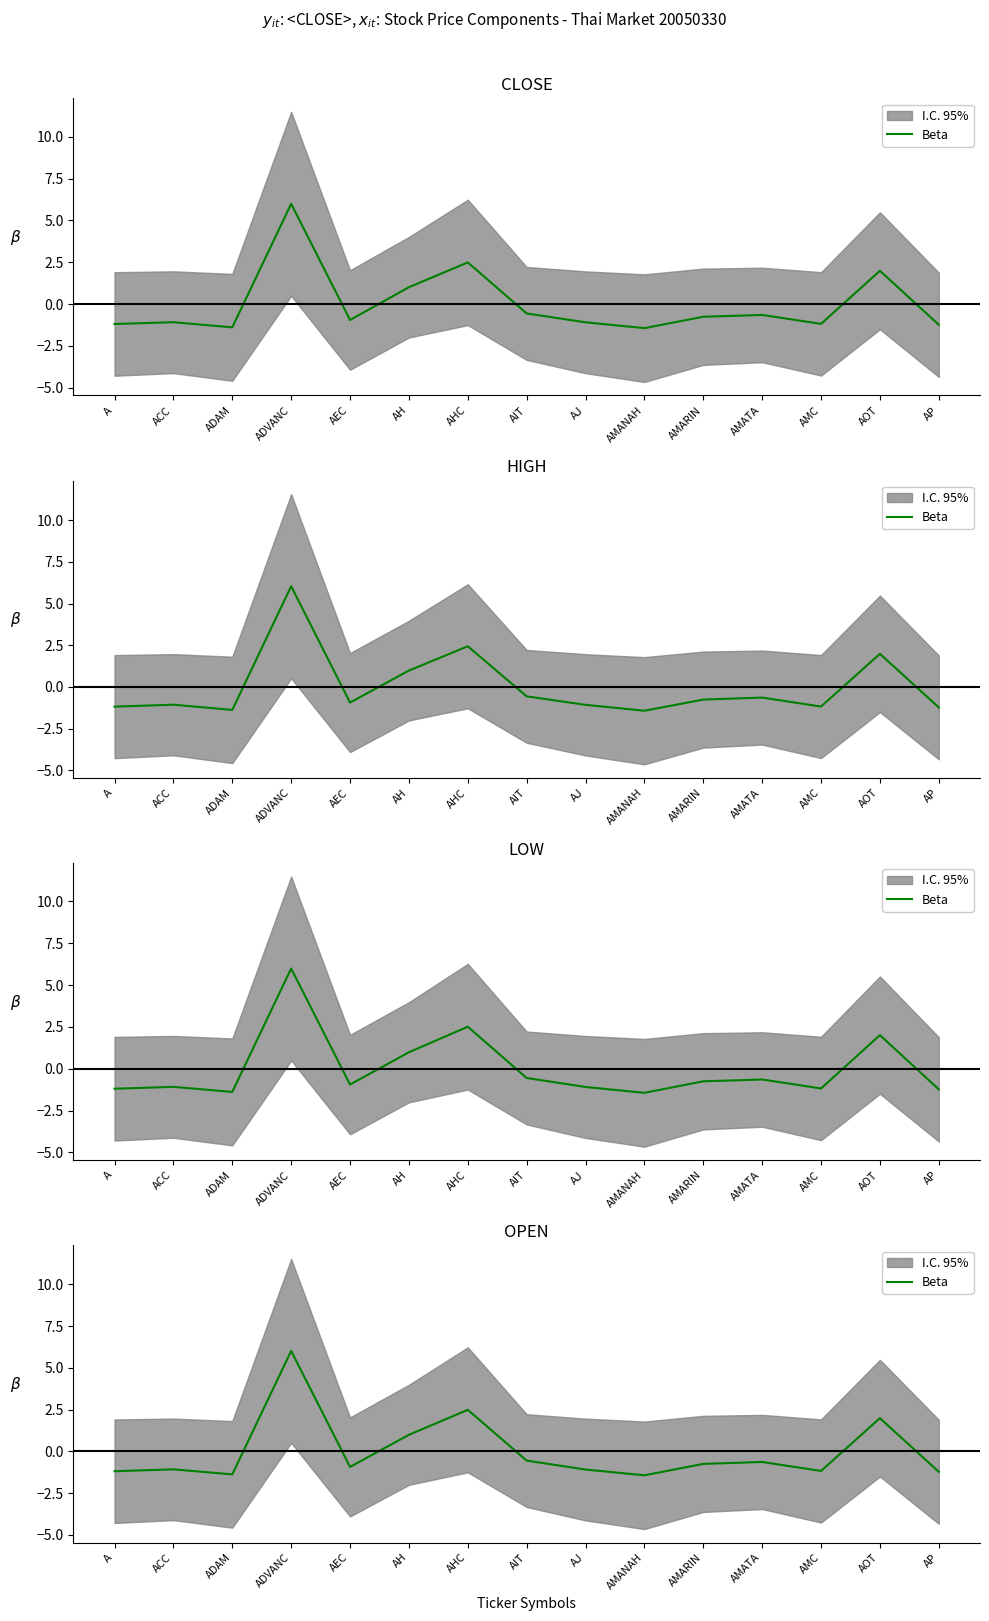

How many values are below 0?

11